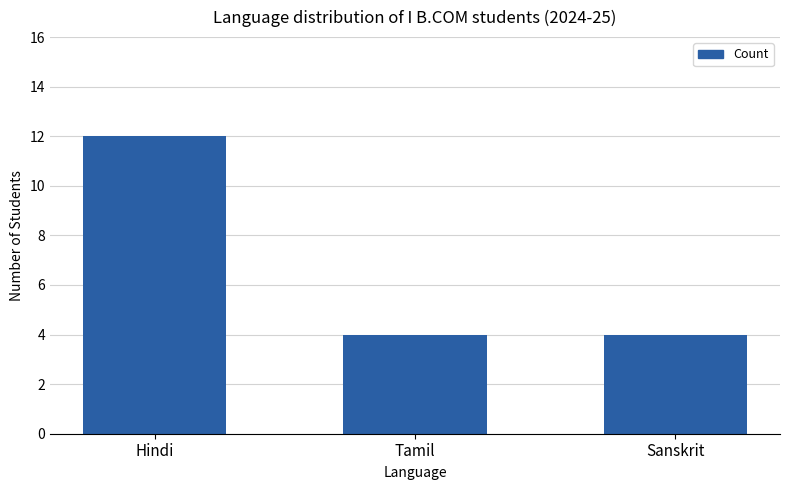

What is the value of the 3rd bar from the left?

4